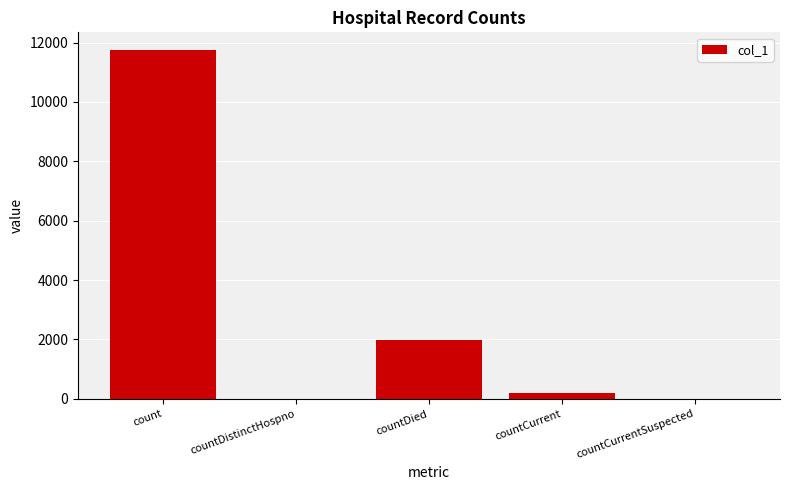

At which category does the chart reach its peak across all series?

count